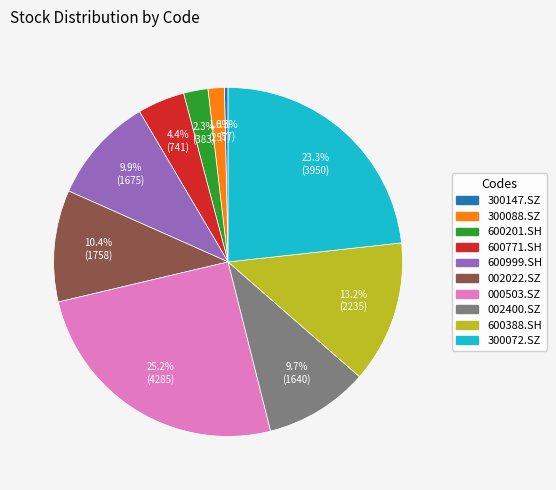

Which has a higher value, 300147.SZ or 600771.SH?

600771.SH